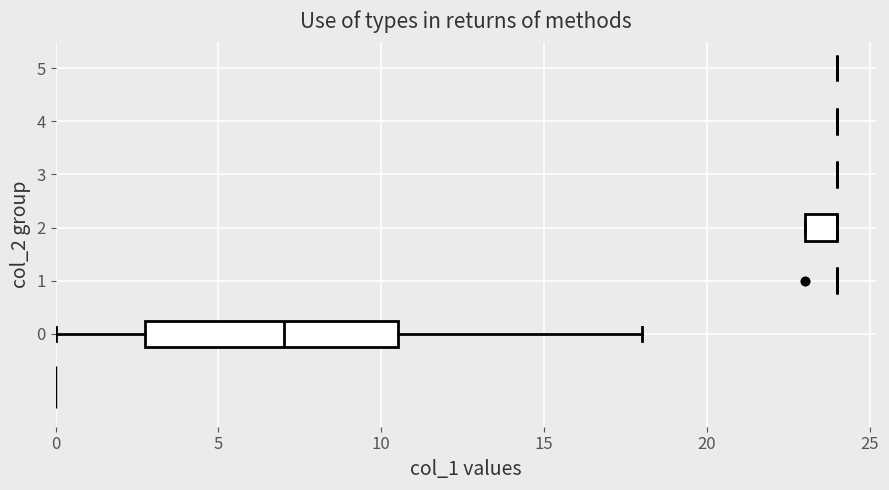

Count the 4 values in the range 4 to 5.

12